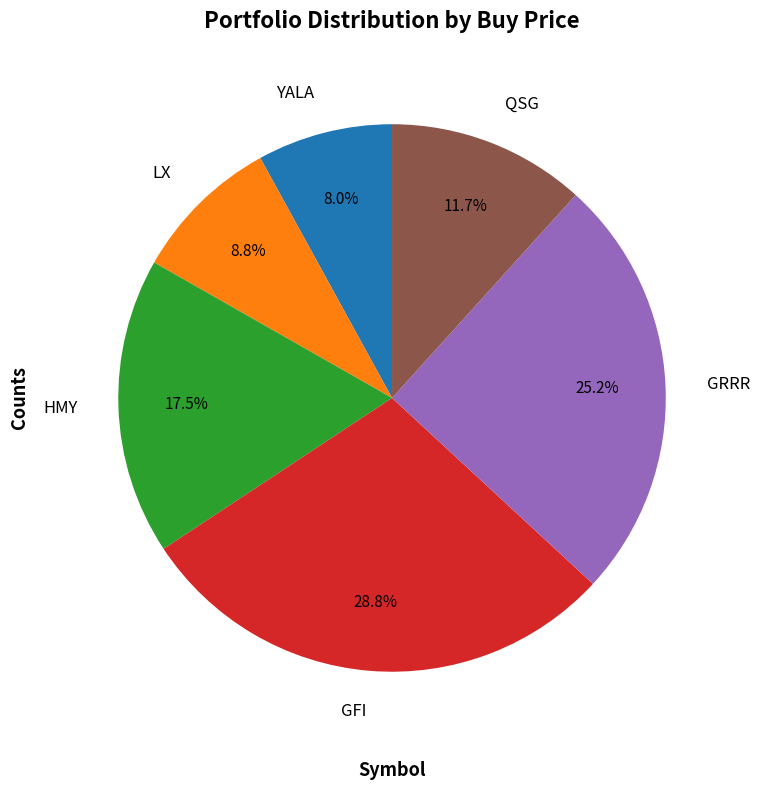

Which category has the smallest portion of the pie?

YALA